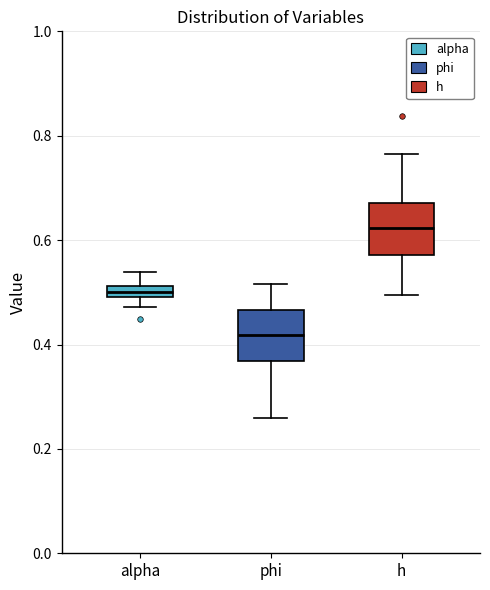

Which box's median line is the highest?

h